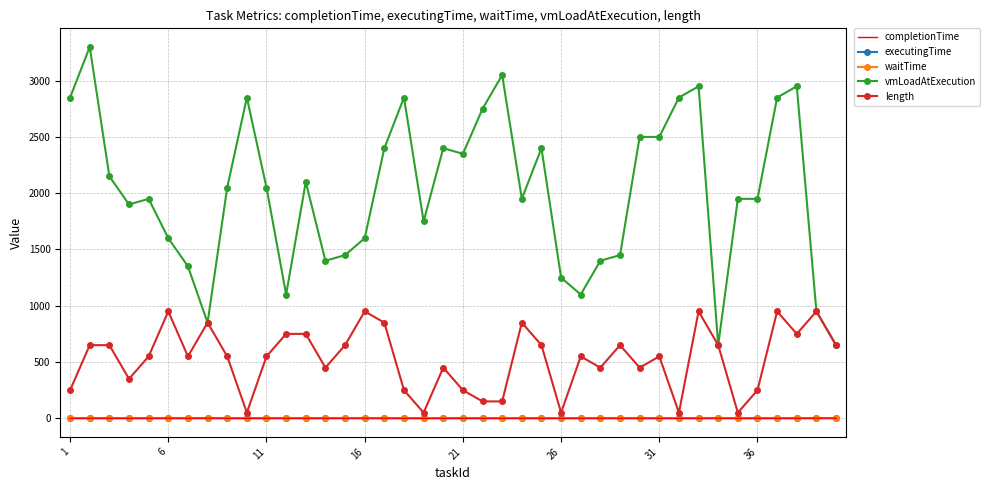

Reading right to left, transcribe all the data shown in this chart.

completionTime: 0.7	0.9	0.2	0.2	0.1	0.0	0.7	0.2	0.0	0.1	0.1	0.3	0.2	0.3	0.0	0.2	0.3	0.0	0.0	0.1	0.1	0.0	0.1	0.2	0.5	0.3	0.2	0.2	0.4	0.2	0.0	0.2	0.8	0.3	0.5	0.2	0.1	0.2	0.1	0.1
executingTime: 0.7	0.9	0.2	0.2	0.1	0.0	0.7	0.2	0.0	0.1	0.1	0.3	0.2	0.3	0.0	0.2	0.3	0.0	0.0	0.1	0.1	0.0	0.1	0.2	0.5	0.3	0.2	0.2	0.4	0.2	0.0	0.2	0.8	0.3	0.5	0.2	0.1	0.2	0.1	0.1
waitTime: 0.0	0.0	0.0	0.0	0.0	0.0	0.0	0.0	0.0	0.0	0.0	0.0	0.0	0.0	0.0	0.0	0.0	0.0	0.0	0.0	0.0	0.0	0.0	0.0	0.0	0.0	0.0	0.0	0.0	0.0	0.0	0.0	0.0	0.0	0.0	0.0	0.0	0.0	0.0	0.0
vmLoadAtExecution: 650.0	950.0	2950.0	2850.0	1950.0	1950.0	650.0	2950.0	2850.0	2500.0	2500.0	1450.0	1400.0	1100.0	1250.0	2400.0	1950.0	3050.0	2750.0	2350.0	2400.0	1750.0	2850.0	2400.0	1600.0	1450.0	1400.0	2100.0	1100.0	2050.0	2850.0	2050.0	850.0	1350.0	1600.0	1950.0	1900.0	2150.0	3300.0	2850.0
length: 650.0	950.0	750.0	950.0	250.0	50.0	650.0	950.0	50.0	550.0	450.0	650.0	450.0	550.0	50.0	650.0	850.0	150.0	150.0	250.0	450.0	50.0	250.0	850.0	950.0	650.0	450.0	750.0	750.0	550.0	50.0	550.0	850.0	550.0	950.0	550.0	350.0	650.0	650.0	250.0